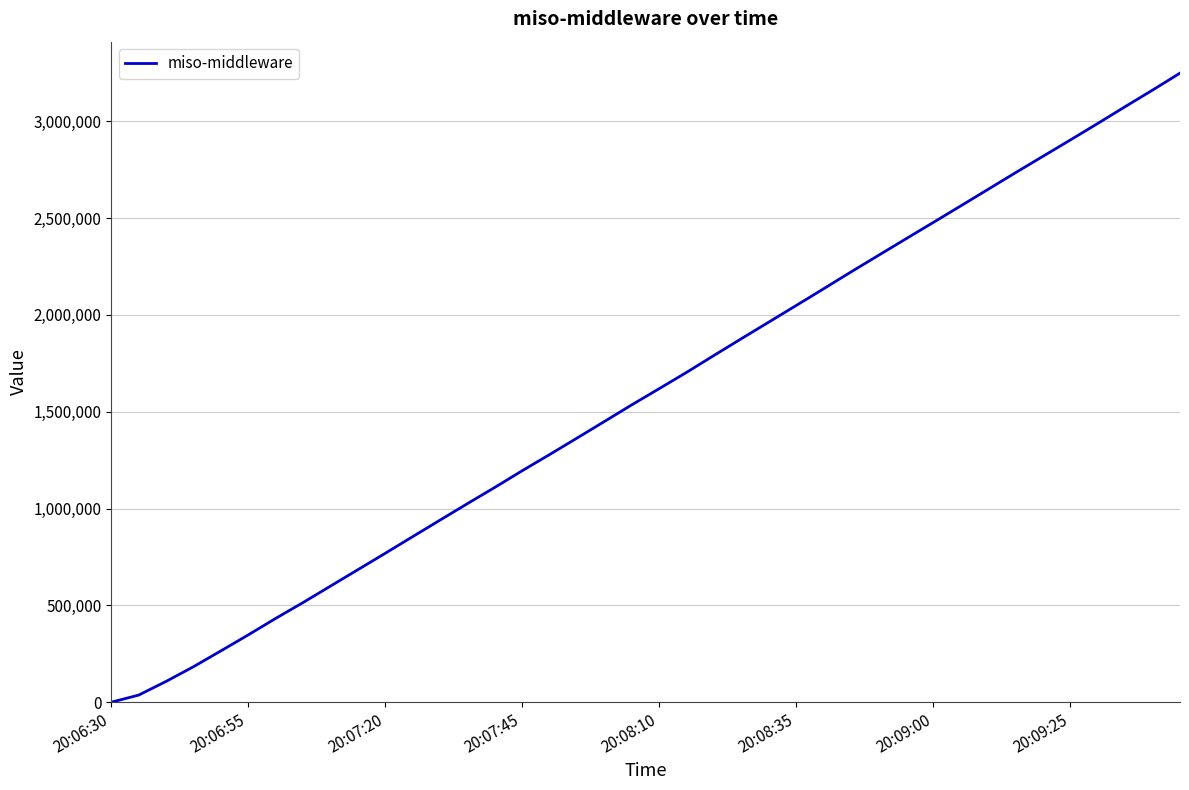

What is the difference between the maximum and minimum values?

3247803